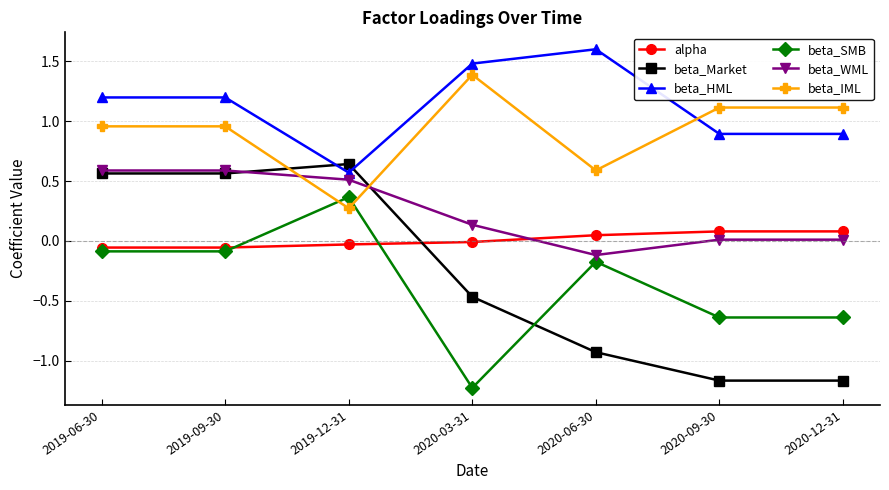

Is it true that beta_HML equals 1.8 at 2019-06-30?

False